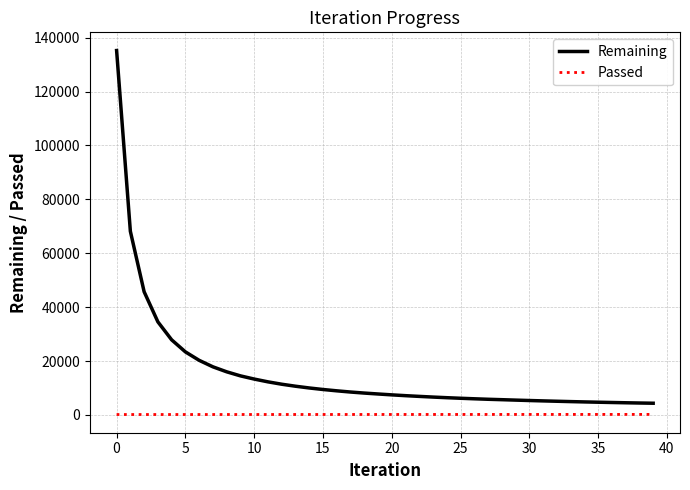

What is the difference between the second highest and minimum values in the Remaining series?

63822